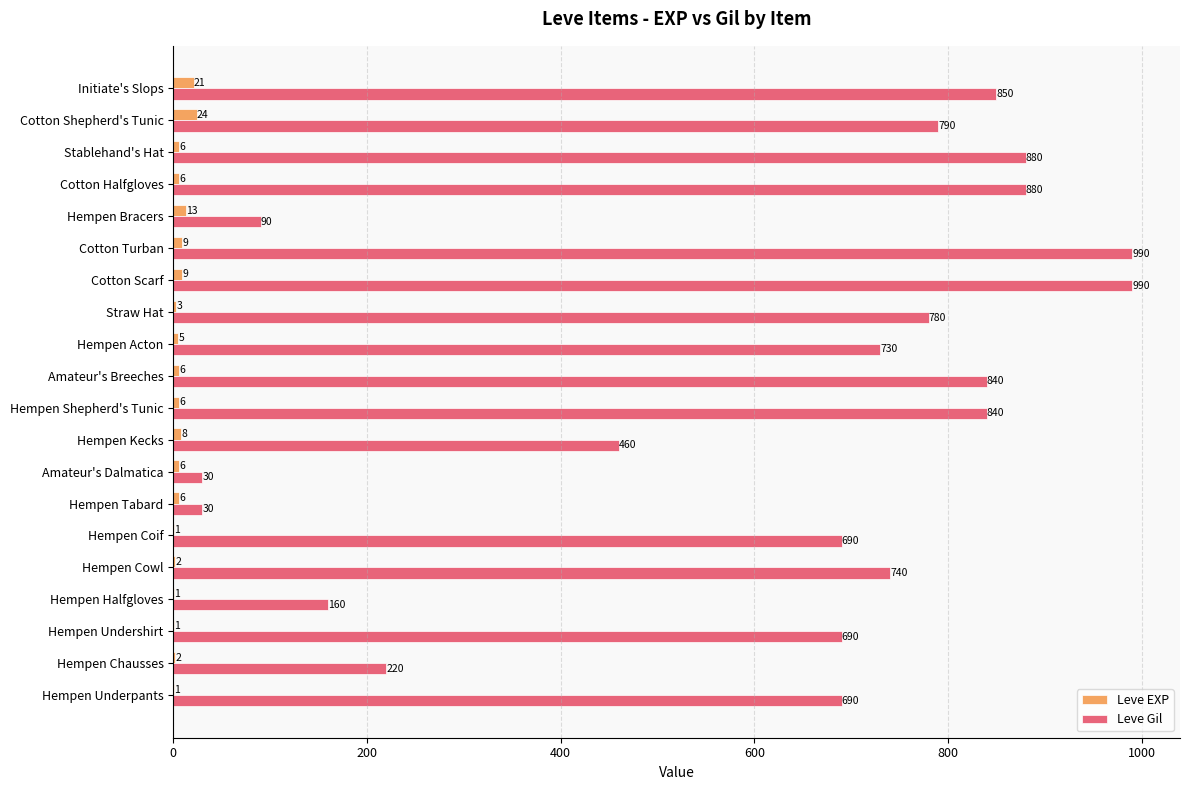

At which label is Leve EXP closest to 12?

Hempen Bracers